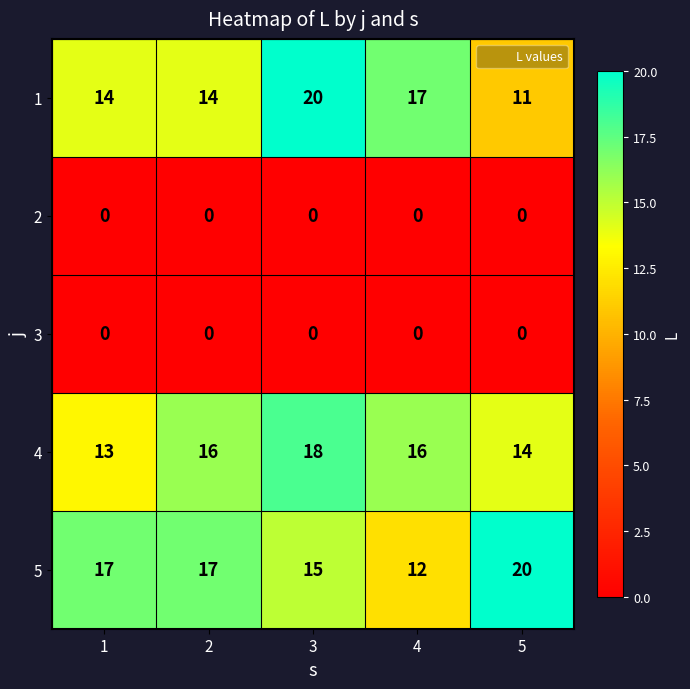

How many categories are shown in the chart?

5